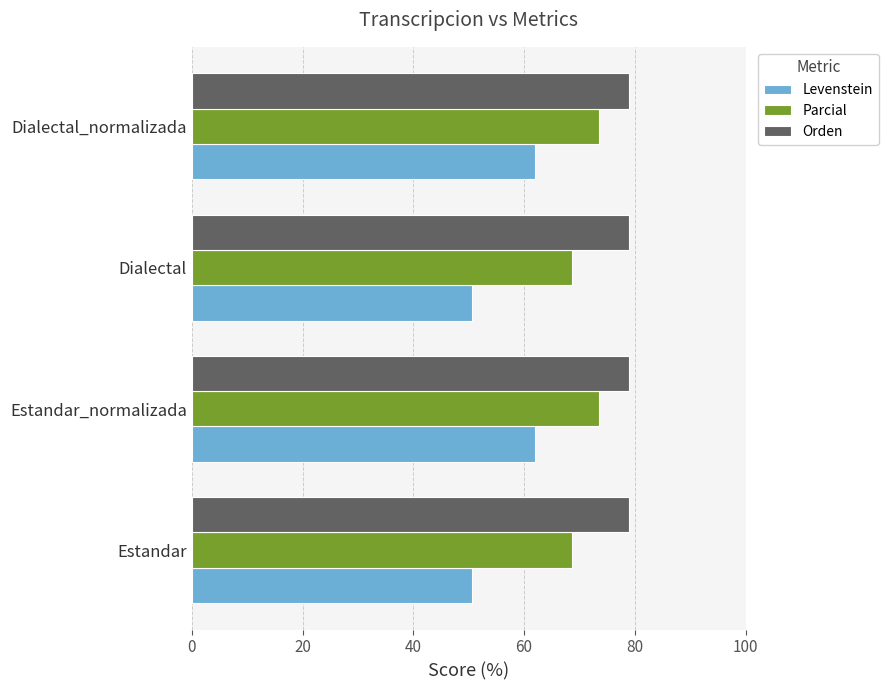

Between Dialectal and Dialectal_normalizada, which series saw the biggest shift?

Levenstein